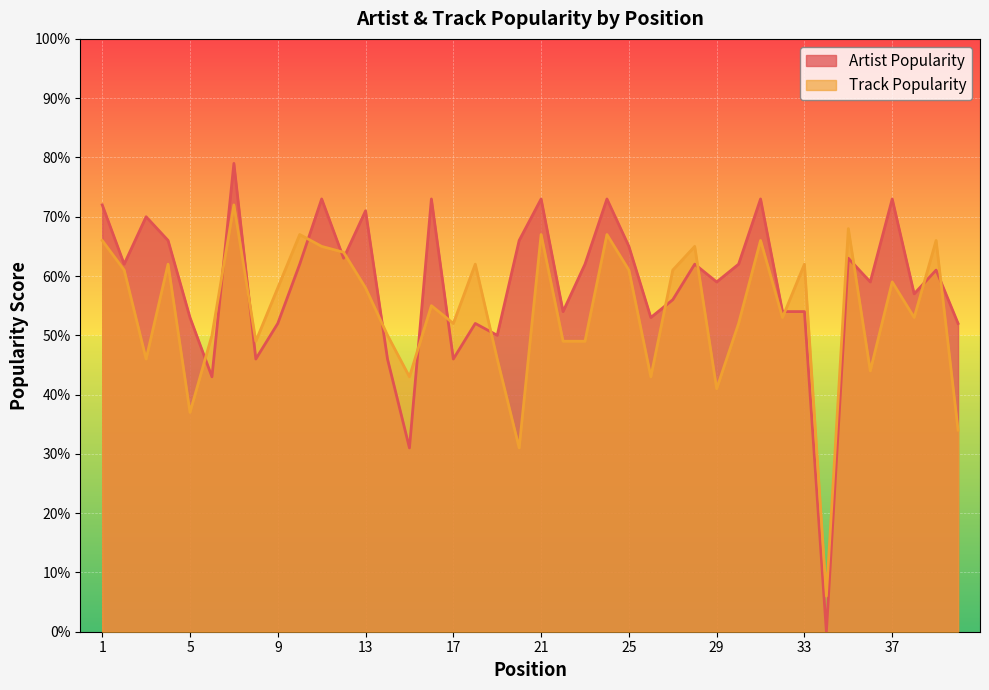

What is the value of the Track Popularity point at the 9th from the left?

58